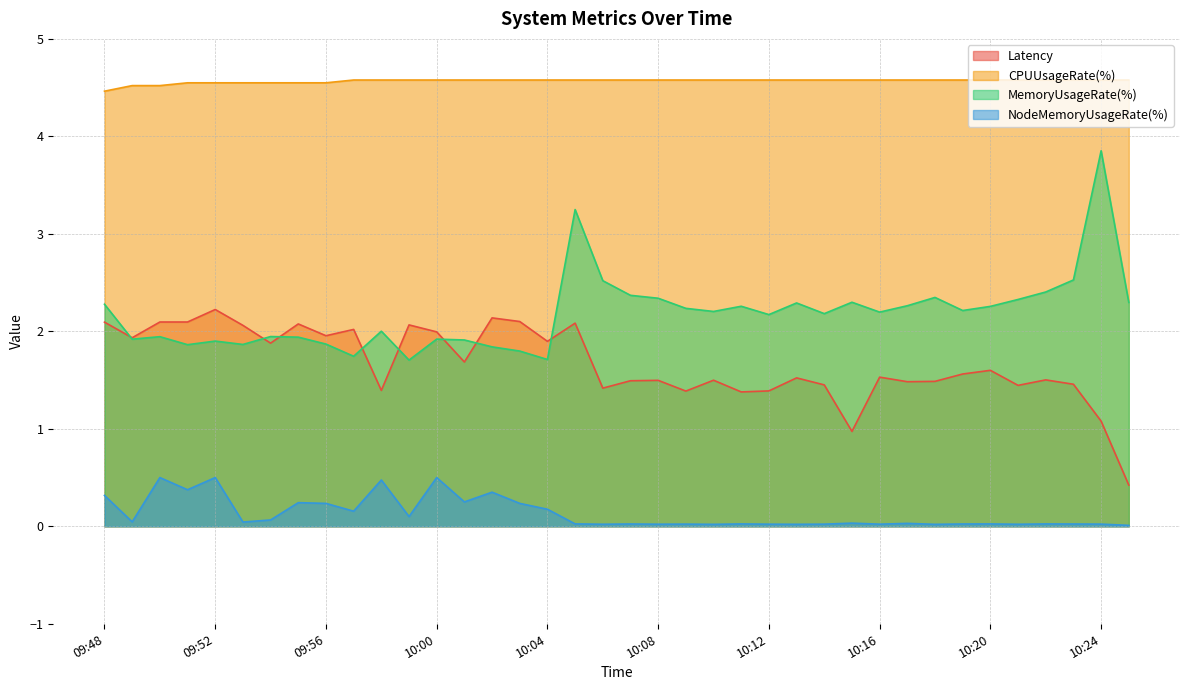

Reading left to right, list all the values displayed in this chart.

Latency: 2.1	1.9	2.1	2.1	2.2	2.1	1.9	2.1	2.0	2.0	1.4	2.1	2.0	1.7	2.1	2.1	1.9	2.1	1.4	1.5	1.5	1.4	1.5	1.4	1.4	1.5	1.5	1.0	1.5	1.5	1.5	1.6	1.6	1.4	1.5	1.5	1.1	0.4
CPUUsageRate(%): 4.5	4.5	4.5	4.5	4.5	4.5	4.5	4.5	4.5	4.6	4.6	4.6	4.6	4.6	4.6	4.6	4.6	4.6	4.6	4.6	4.6	4.6	4.6	4.6	4.6	4.6	4.6	4.6	4.6	4.6	4.6	4.6	4.6	4.6	4.6	4.6	4.6	4.6
MemoryUsageRate(%): 2.3	1.9	1.9	1.9	1.9	1.9	1.9	1.9	1.9	1.7	2.0	1.7	1.9	1.9	1.8	1.8	1.7	3.2	2.5	2.4	2.3	2.2	2.2	2.3	2.2	2.3	2.2	2.3	2.2	2.3	2.3	2.2	2.3	2.3	2.4	2.5	3.9	2.3
NodeMemoryUsageRate(%): 0.3	0.0	0.5	0.4	0.5	0.0	0.1	0.2	0.2	0.2	0.5	0.1	0.5	0.2	0.4	0.2	0.2	0.0	0.0	0.0	0.0	0.0	0.0	0.0	0.0	0.0	0.0	0.0	0.0	0.0	0.0	0.0	0.0	0.0	0.0	0.0	0.0	0.0